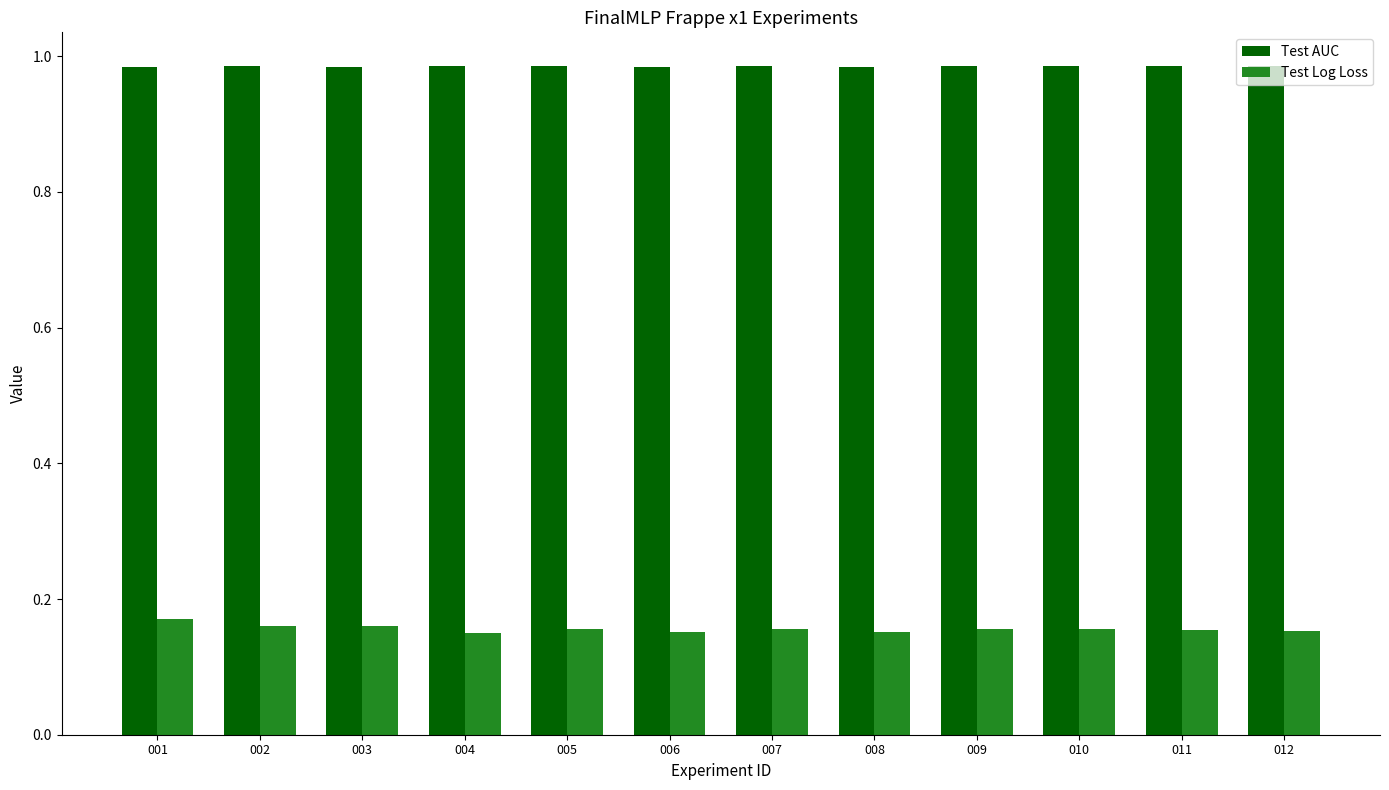

What is the sum of all Test Log Loss values?

1.9